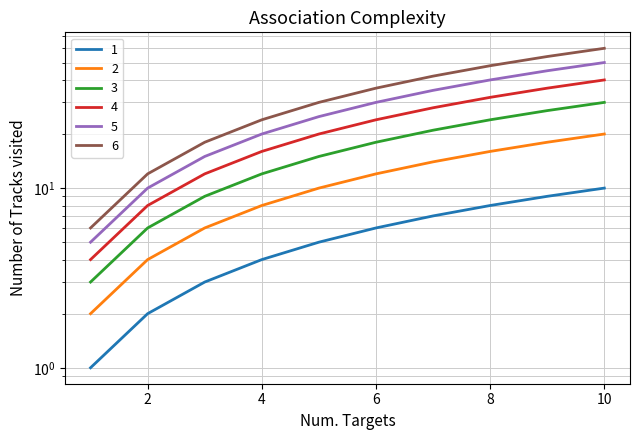

The 1 series shows 8 at 8. True or false?

True